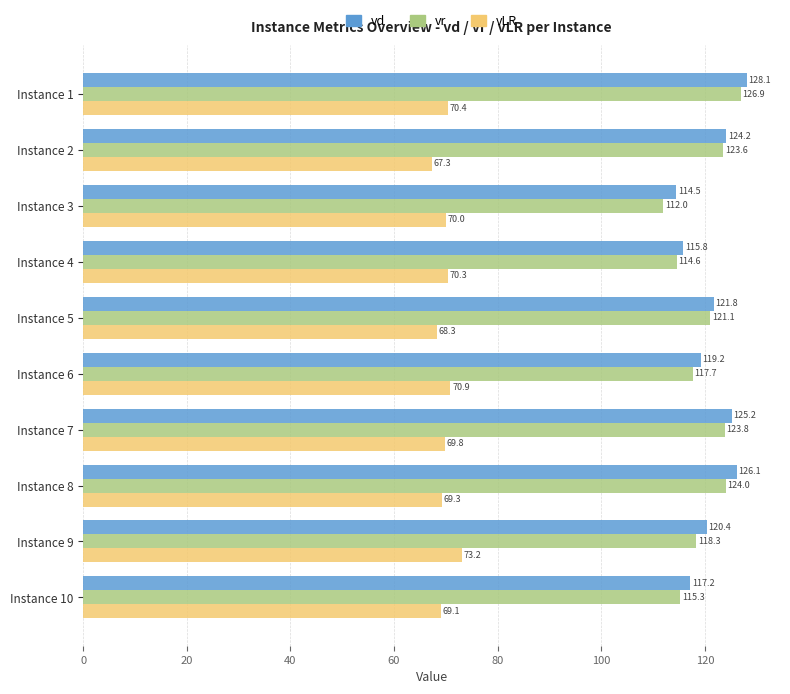

What value does the vd series have at Instance 7?

125.2